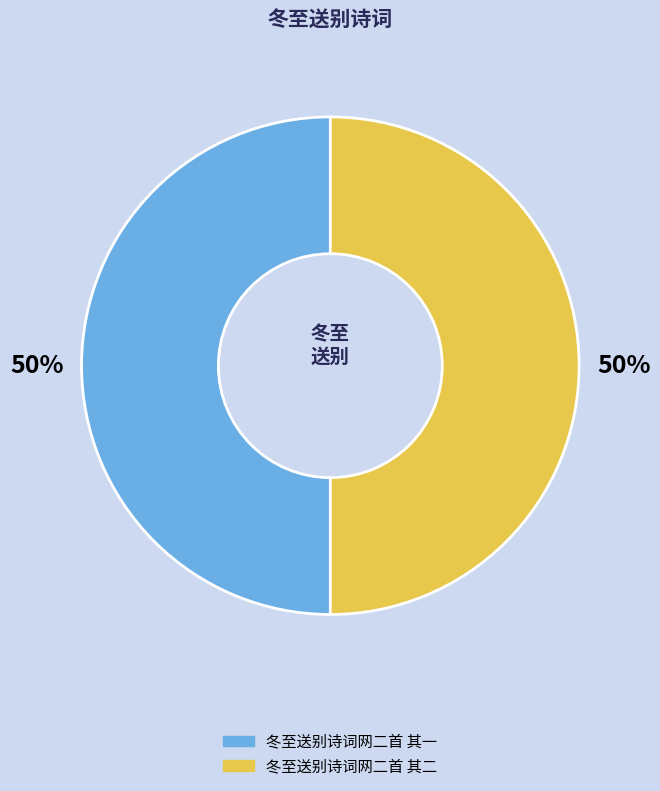

To the nearest percent, what is the combined percentage of 冬至送别诗词网二首 其二 and 冬至送别诗词网二首 其一?

100%